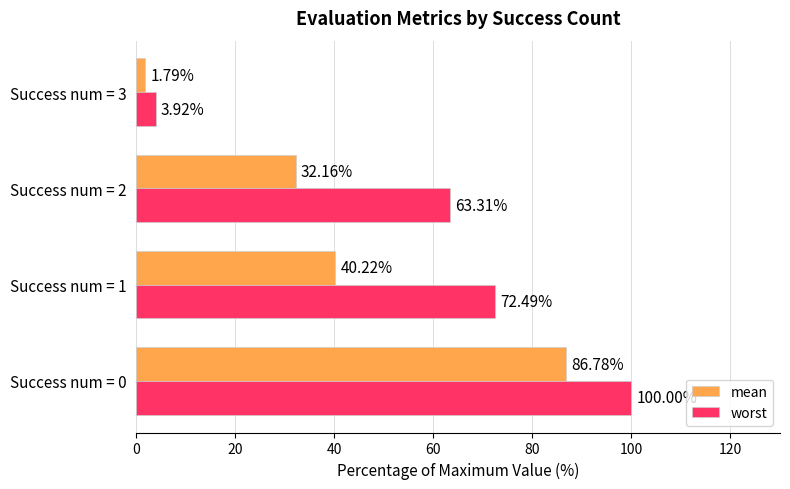

Which series has the largest total across all categories?

worst